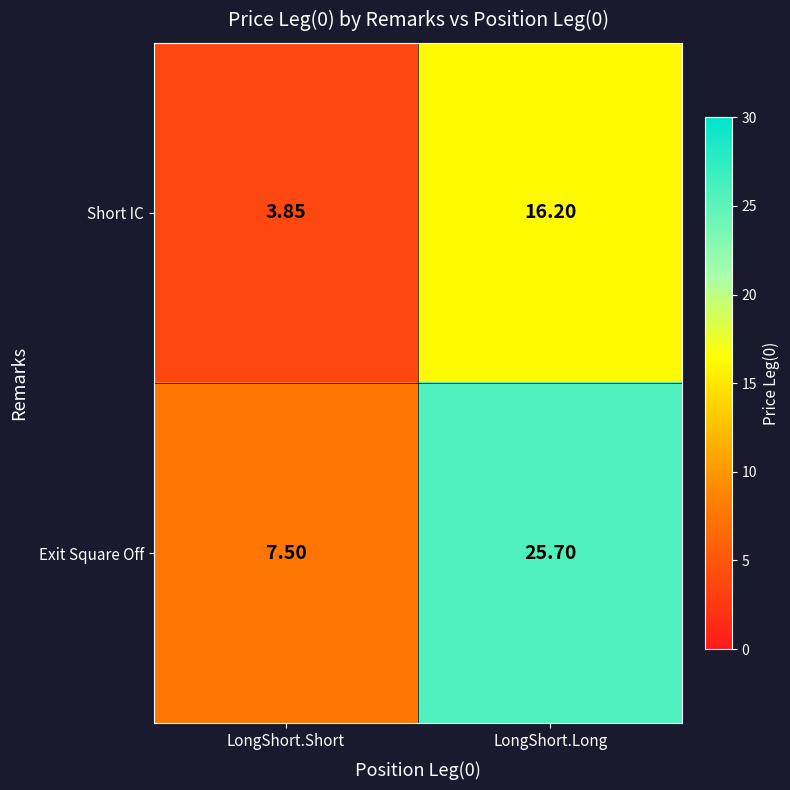

Which series has the largest total across all categories?

Exit Square Off